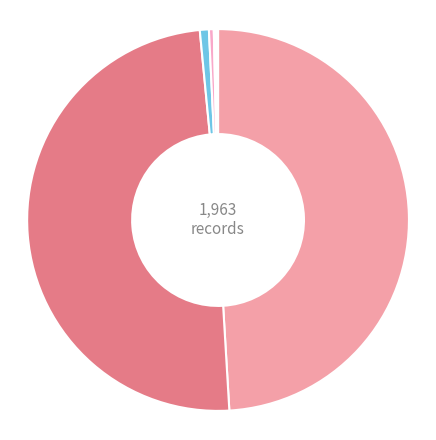

To the nearest percent, what is the average slice percentage?

12%